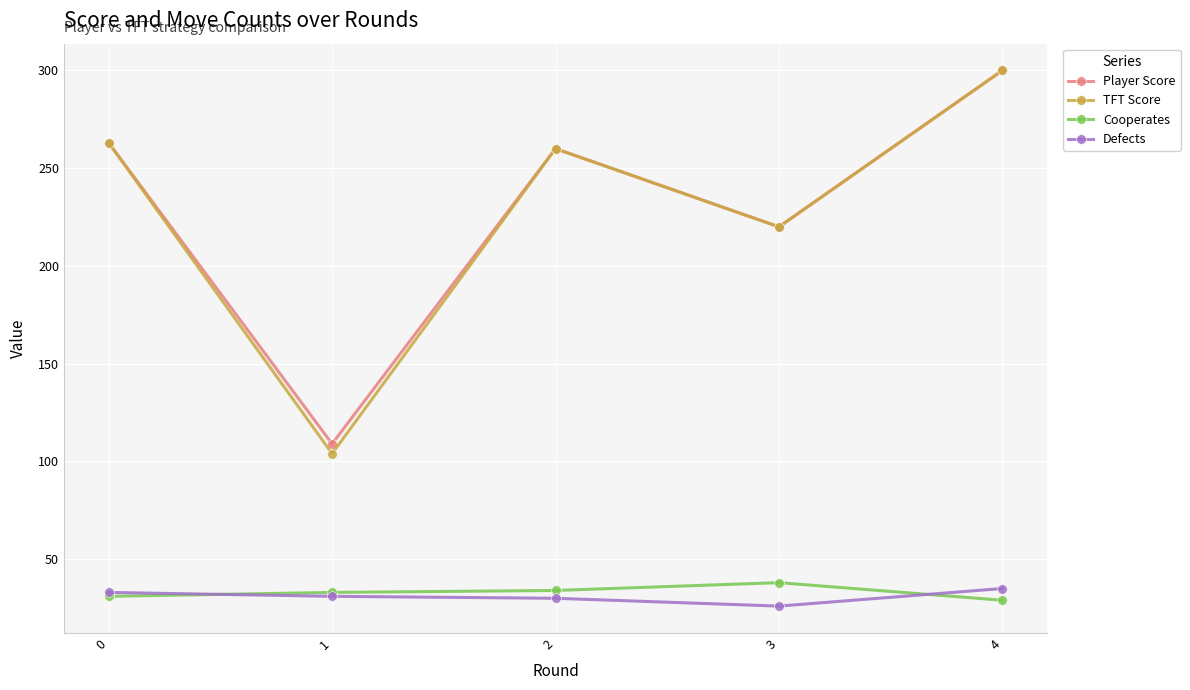

True or false: TFT Score has more than 2 interior local peaks.

False